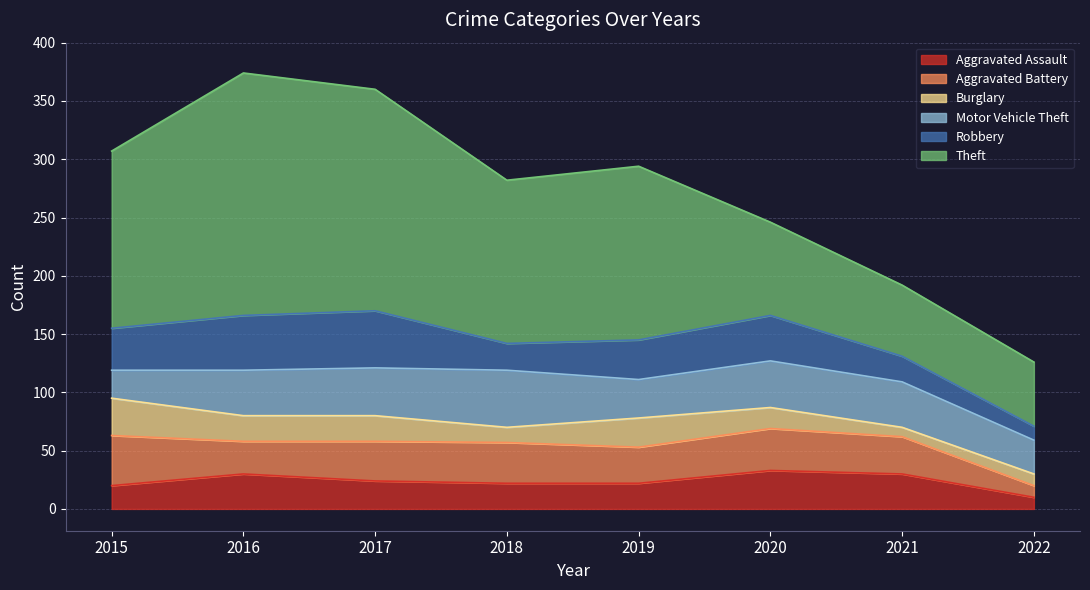

Reading right to left, list all the values displayed in this chart.

Aggravated Assault: 2022=10	2021=30	2020=33	2019=22	2018=22	2017=24	2016=30	2015=20
Aggravated Battery: 2022=10	2021=32	2020=36	2019=31	2018=35	2017=34	2016=28	2015=43
Burglary: 2022=10	2021=8	2020=18	2019=25	2018=13	2017=22	2016=22	2015=32
Motor Vehicle Theft: 2022=29	2021=39	2020=40	2019=33	2018=49	2017=41	2016=39	2015=24
Robbery: 2022=12	2021=22	2020=39	2019=34	2018=23	2017=49	2016=47	2015=36
Theft: 2022=55	2021=61	2020=80	2019=149	2018=140	2017=190	2016=208	2015=152